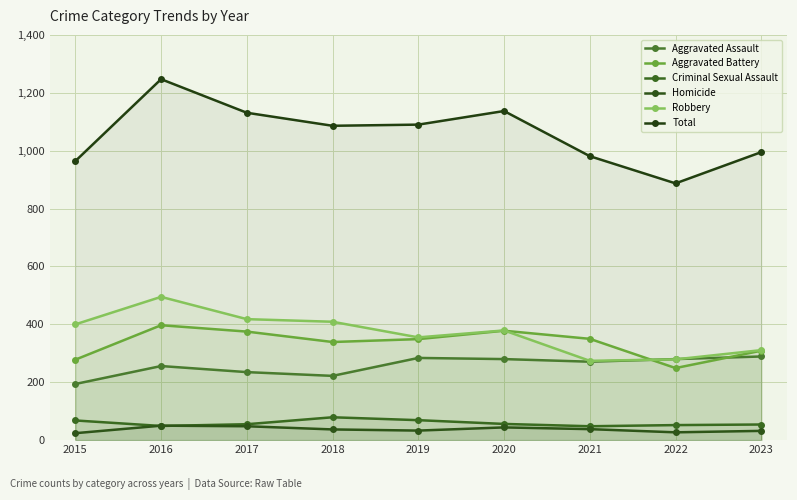

What is the value of the Criminal Sexual Assault point at the 4th from the left?

79